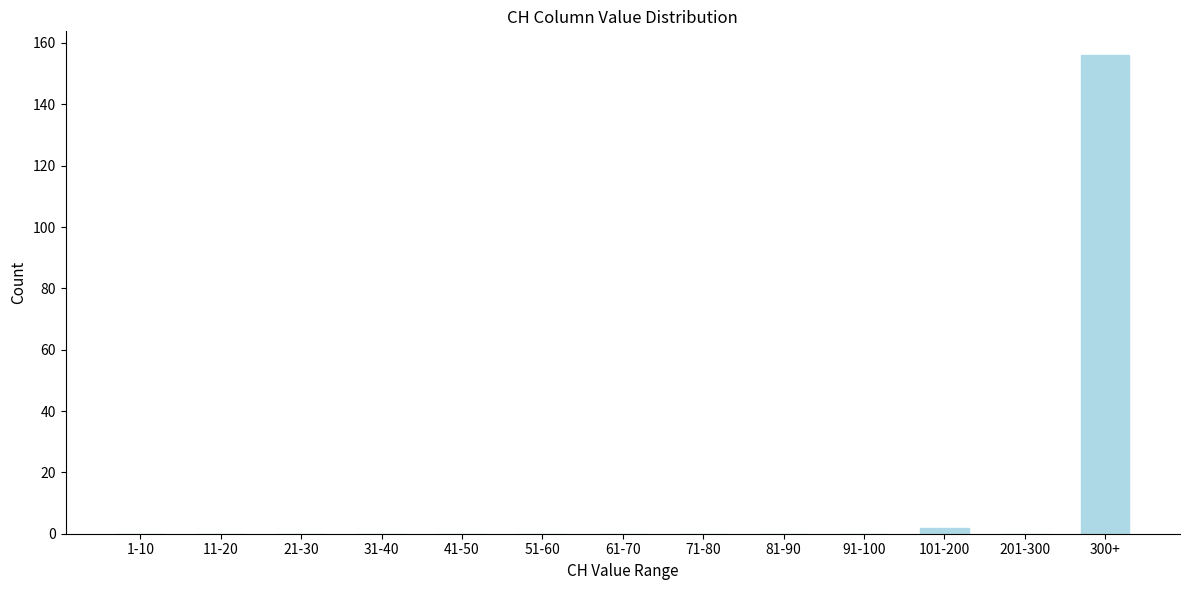

Reading left to right, what are all the values shown in this chart?

1-10=0	11-20=0	21-30=0	31-40=0	41-50=0	51-60=0	61-70=0	71-80=0	81-90=0	91-100=0	101-200=2	201-300=0	300+=156